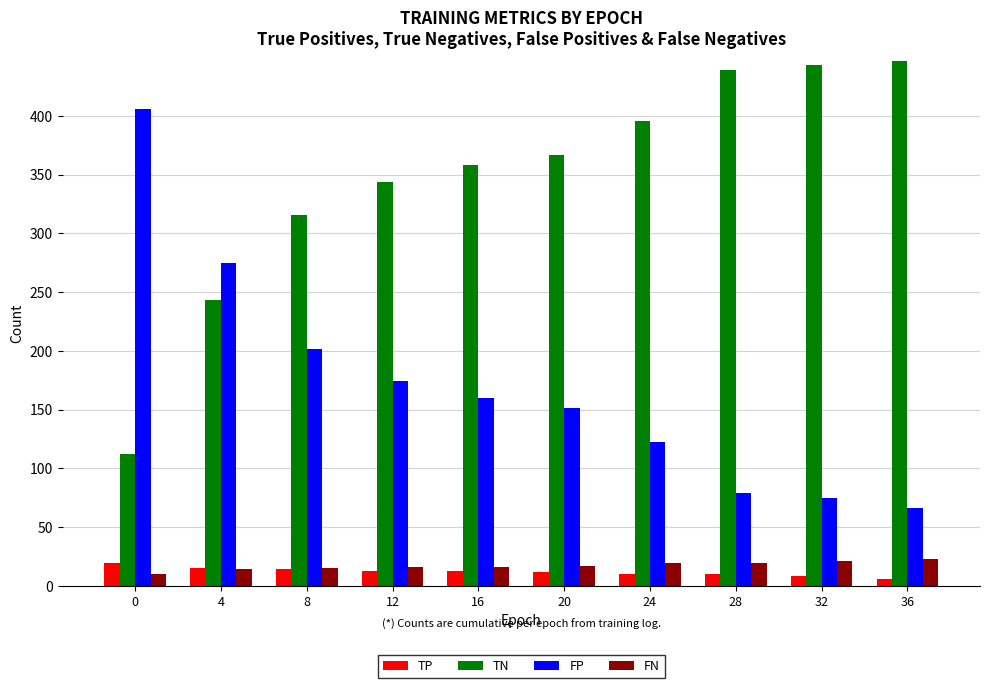

Rank the series at 0 from highest to lowest value.

FP, TN, TP, FN